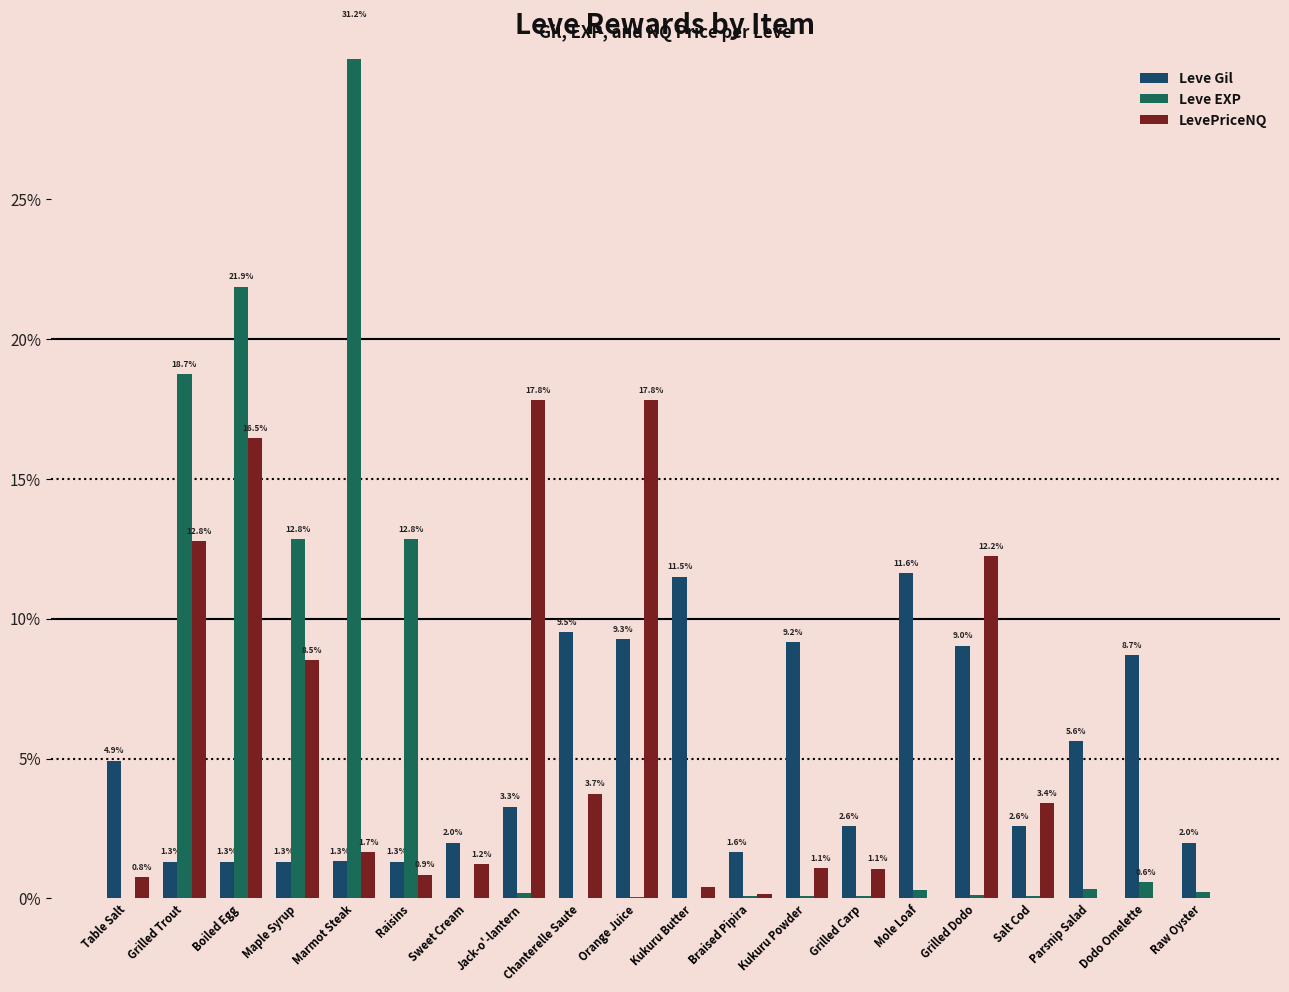

Count the number of categories in the chart.

20